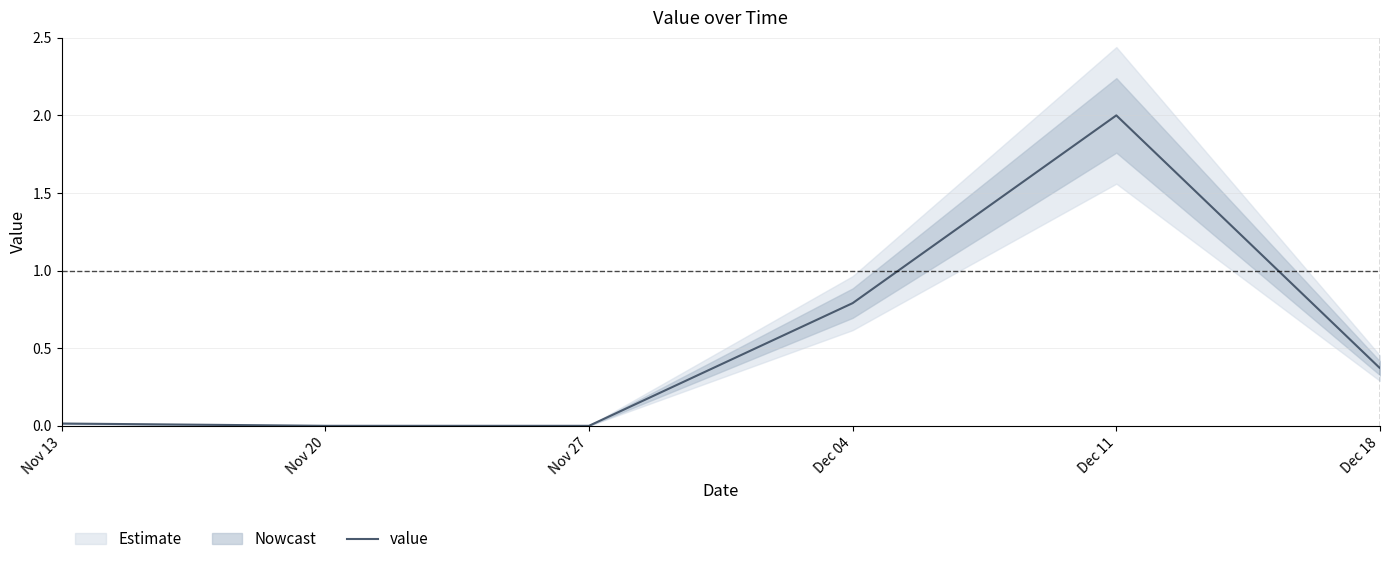

Is it true that the value at Dec 11 is 1.3?

False